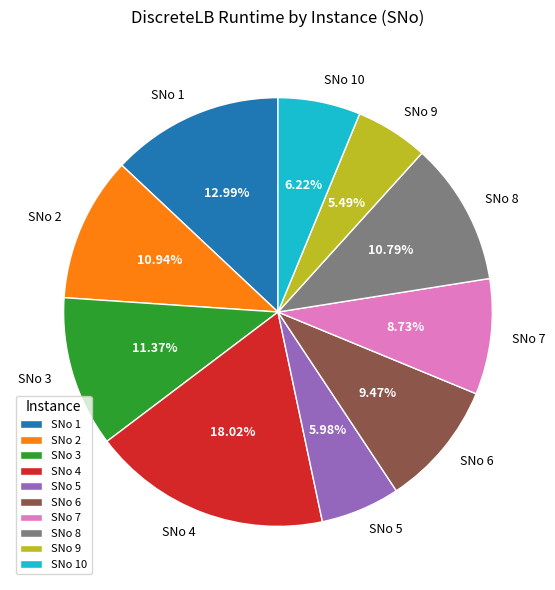

Does SNo 9 account for over 50% of the chart?

No